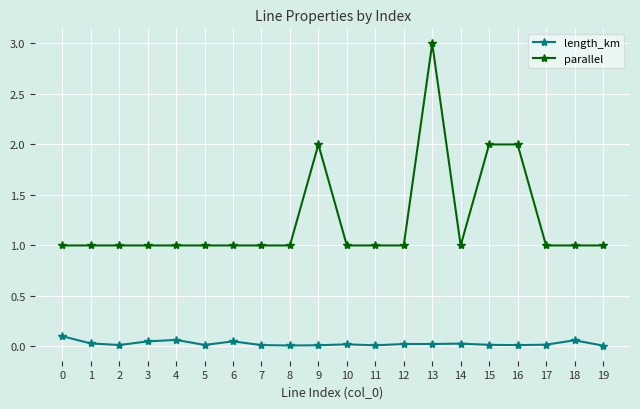

Is this an area chart (filled region under the line)?

No